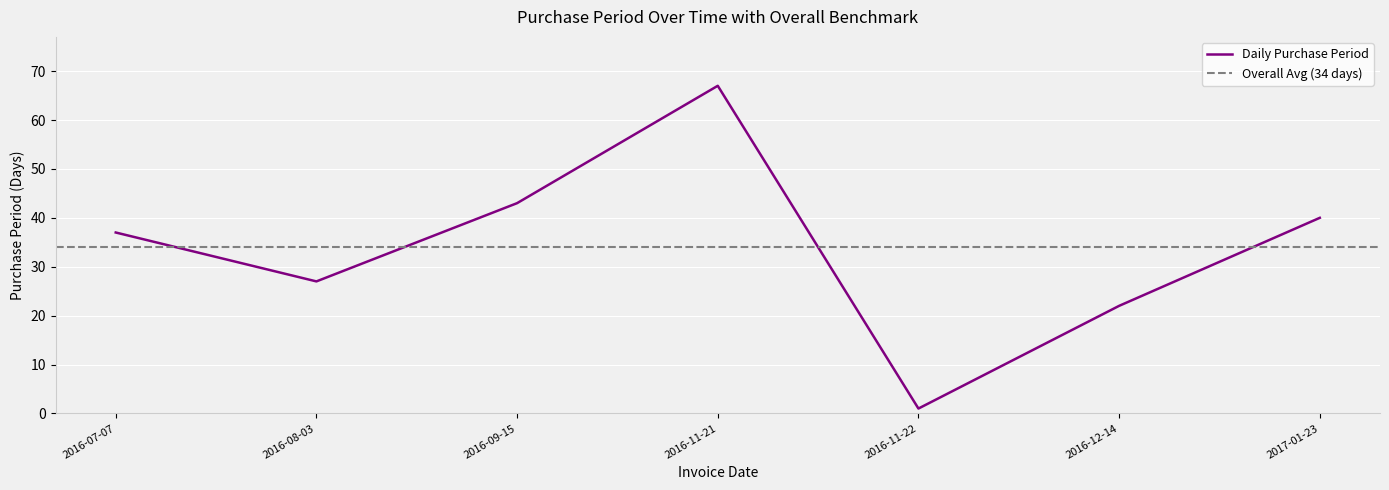

The chart shows a value of 43 at 2016-09-15. True or false?

True